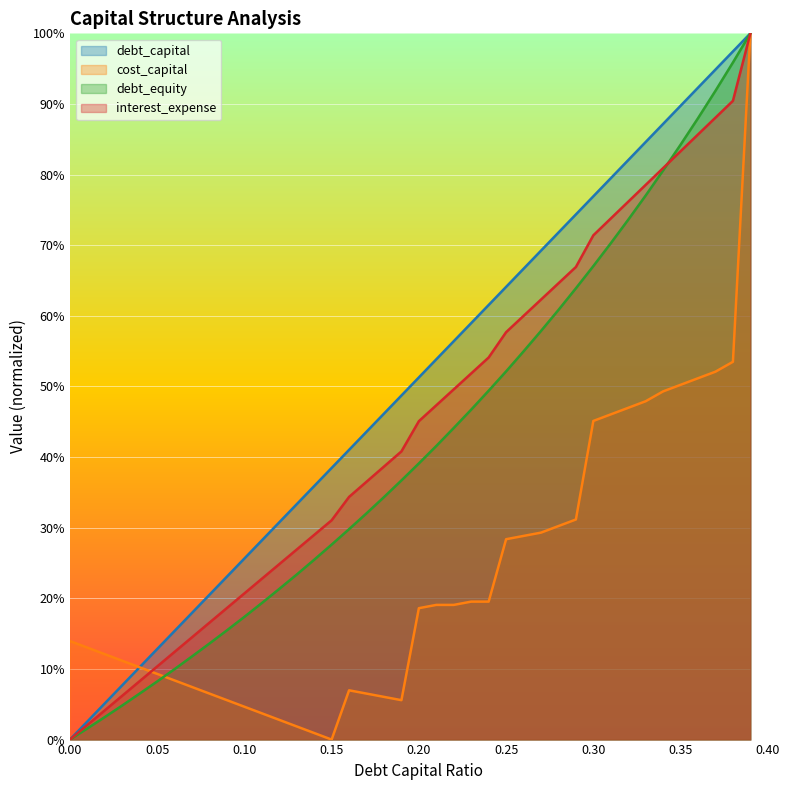

Rank the categories by interest_expense value from lowest to highest.

0.0, 0.01, 0.02, 0.03, 0.04, 0.05, 0.06, 0.07, 0.08, 0.09, 0.1, 0.11, 0.12, 0.13, 0.14, 0.15, 0.16, 0.17, 0.18, 0.19, 0.2, 0.21, 0.22, 0.23, 0.24, 0.25, 0.26, 0.27, 0.28, 0.29, 0.3, 0.31, 0.32, 0.33, 0.34, 0.35, 0.36, 0.37, 0.38, 0.39